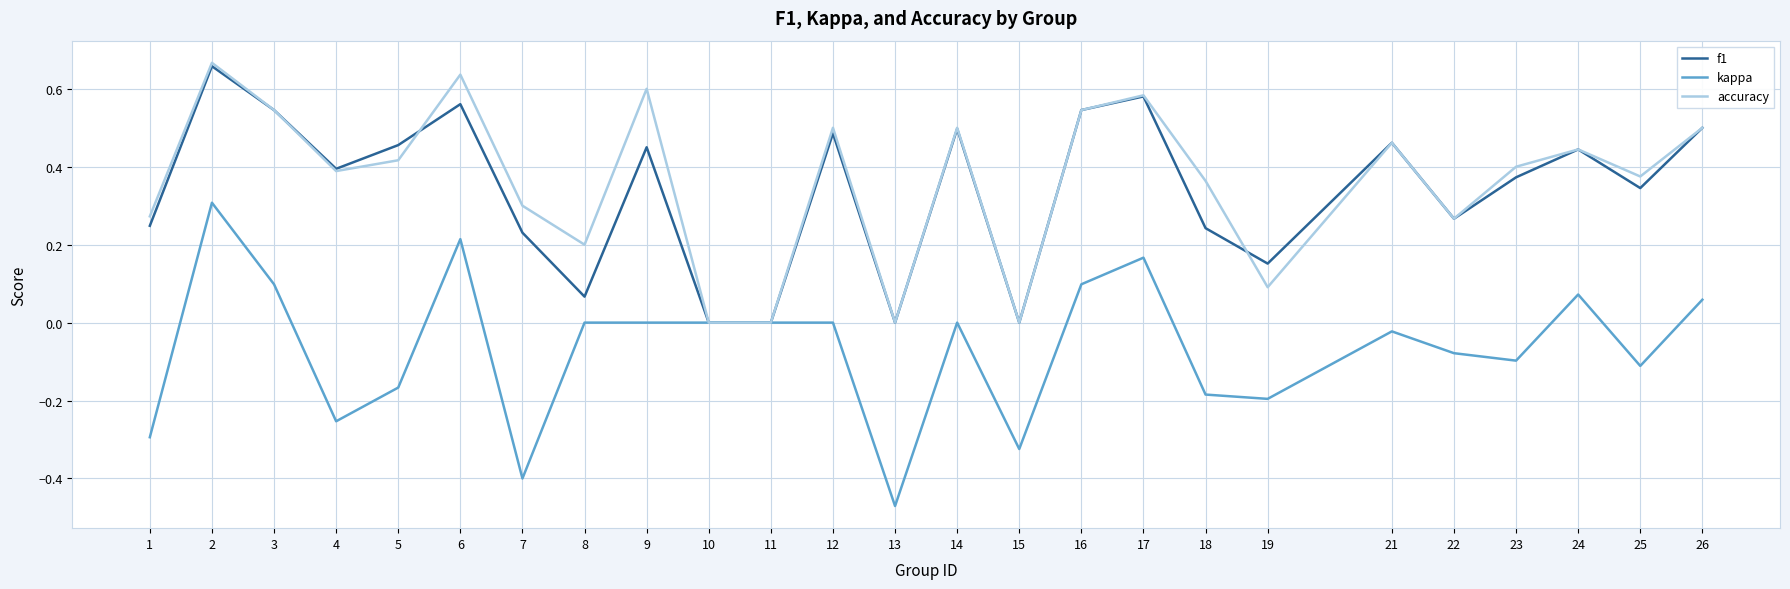

Rank the series at 6 from lowest to highest value.

kappa, f1, accuracy